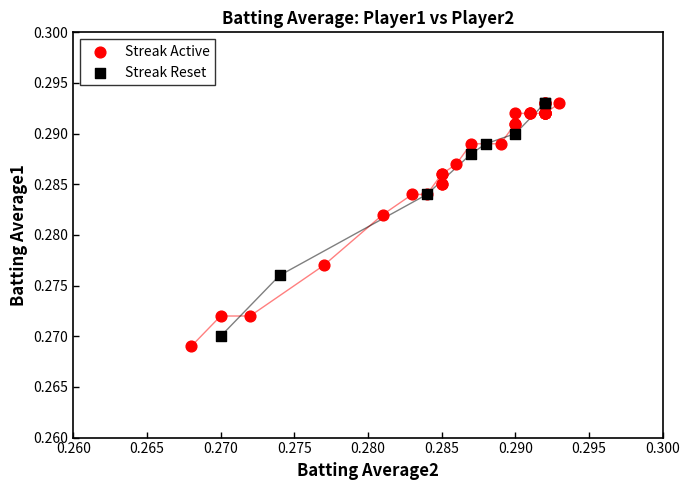

Which series has the largest Y range (max minus min)?

Streak Active